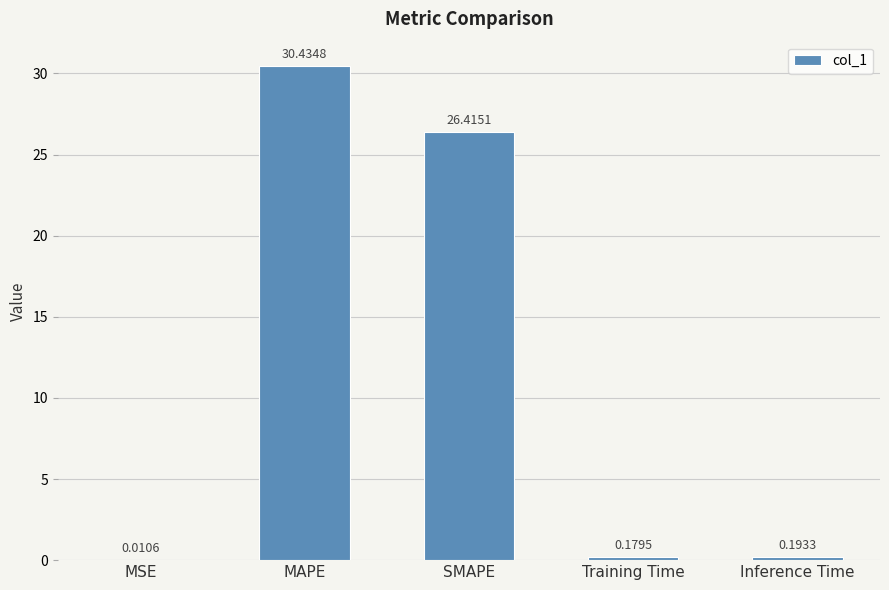

The chart shows a value of 26.4 at SMAPE. True or false?

True